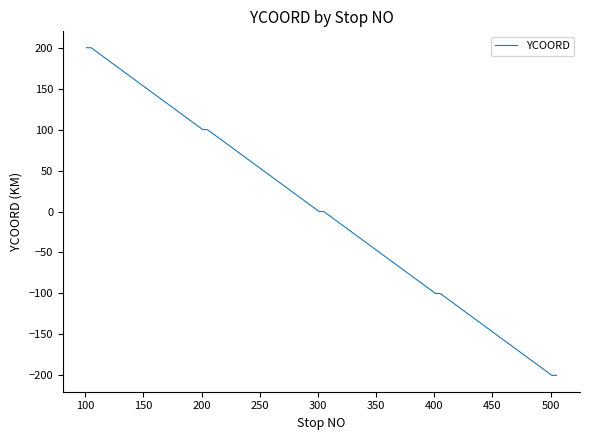

What is the greatest value displayed?

200